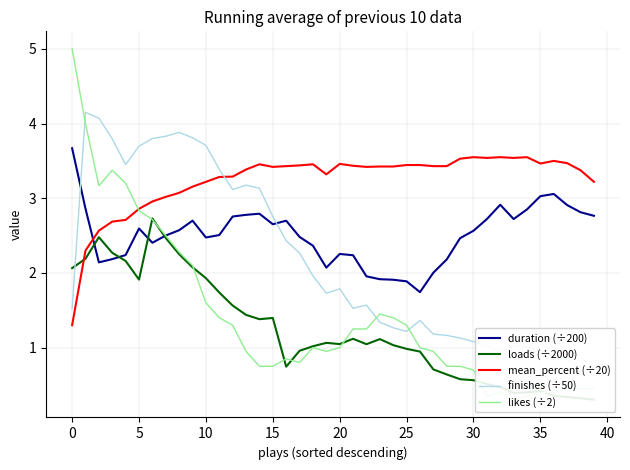

The value of mean_percent (÷20) at 16 is 3.4. True or false?

True